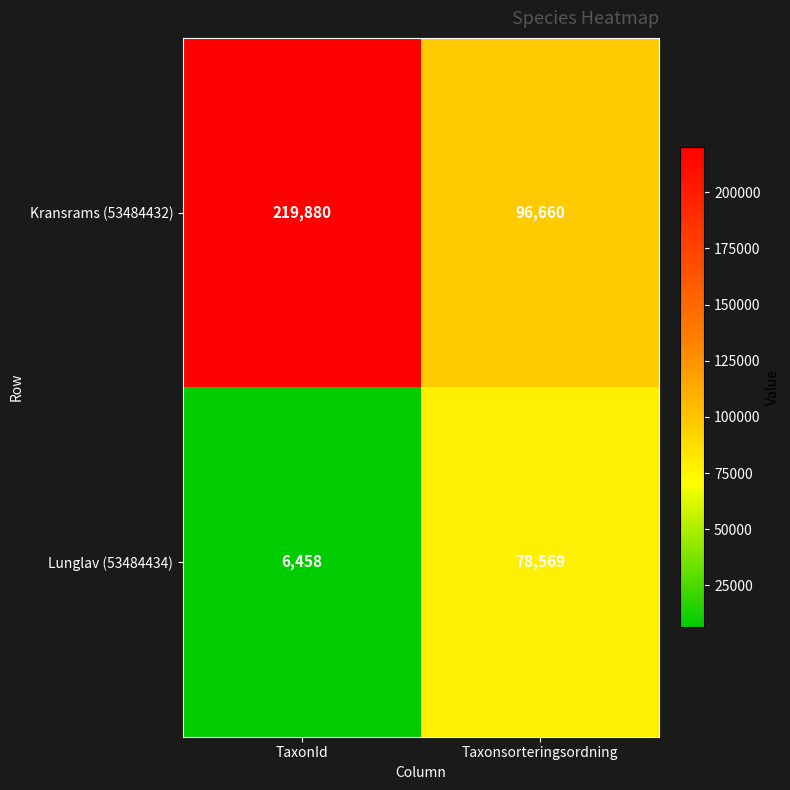

What is the minimum value shown in the chart?

6458